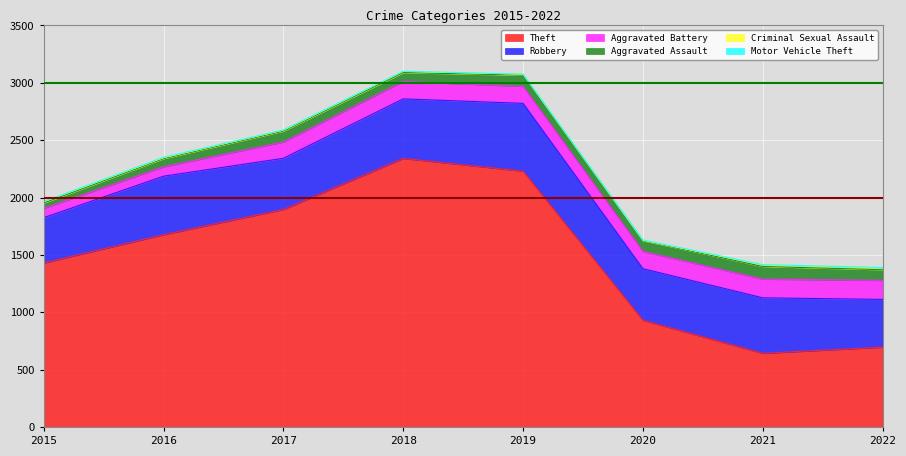

True or false: Aggravated Battery and Theft intersect in this chart.

False